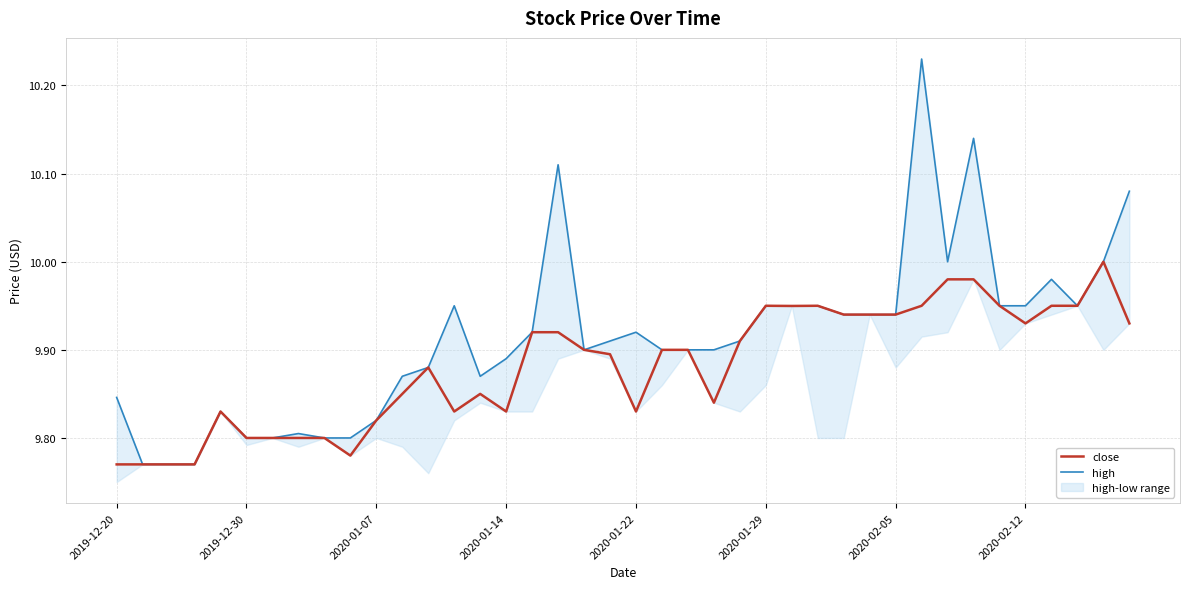

Reading left to right, transcribe all the data shown in this chart.

close: 9.8	9.8	9.8	9.8	9.8	9.8	9.8	9.8	9.8	9.8	9.8	9.8	9.9	9.8	9.8	9.8	9.9	9.9	9.9	9.9	9.8	9.9	9.9	9.8	9.9	9.9	9.9	9.9	9.9	9.9	9.9	9.9	10.0	10.0	9.9	9.9	9.9	9.9	10.0	9.9
high: 9.8	9.8	9.8	9.8	9.8	9.8	9.8	9.8	9.8	9.8	9.8	9.9	9.9	9.9	9.9	9.9	9.9	10.1	9.9	9.9	9.9	9.9	9.9	9.9	9.9	9.9	9.9	9.9	9.9	9.9	9.9	10.2	10.0	10.1	9.9	9.9	10.0	9.9	10.0	10.1